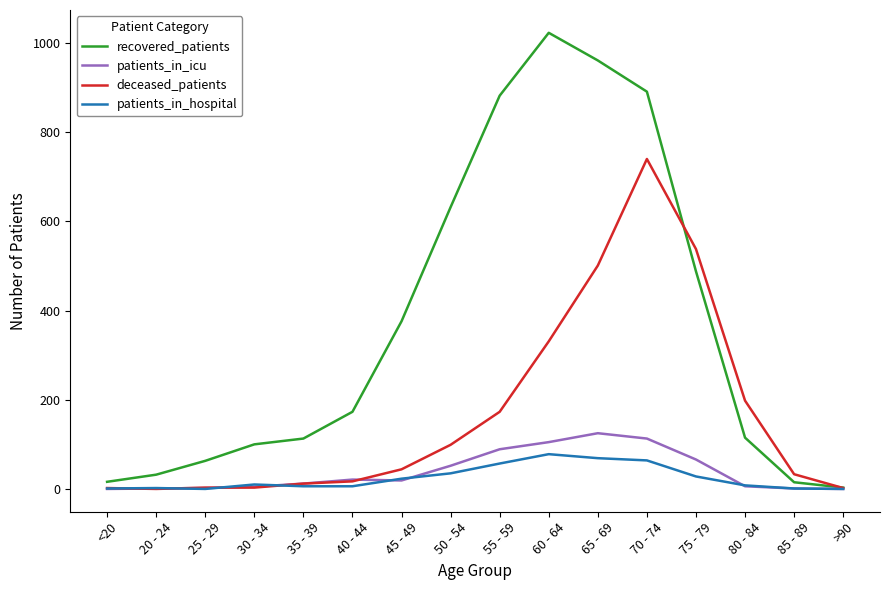

Which series has the largest range (max minus min)?

recovered_patients